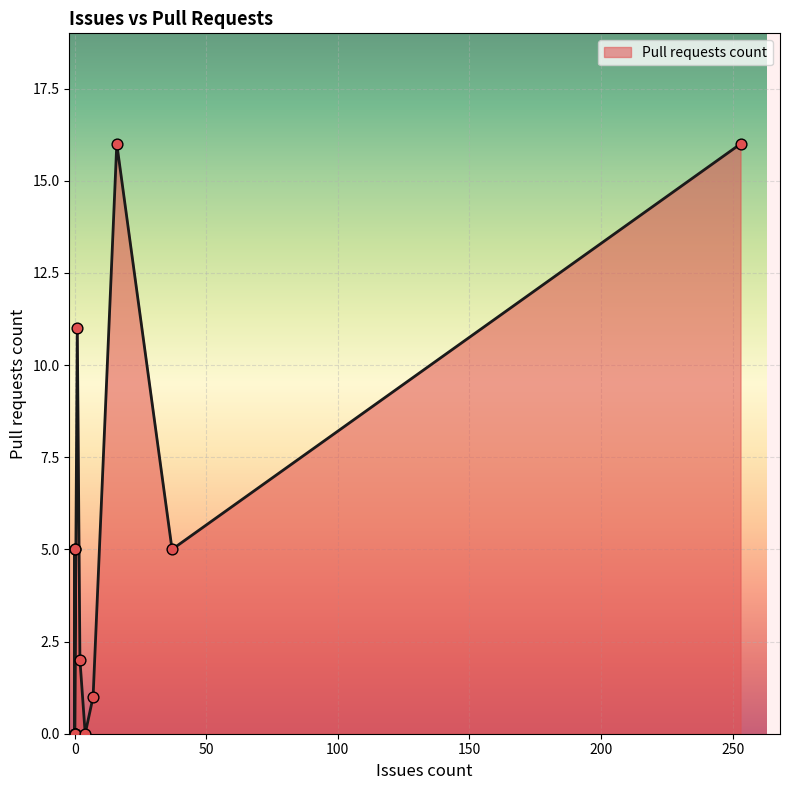

Which has a higher value, 0 or 37?

37